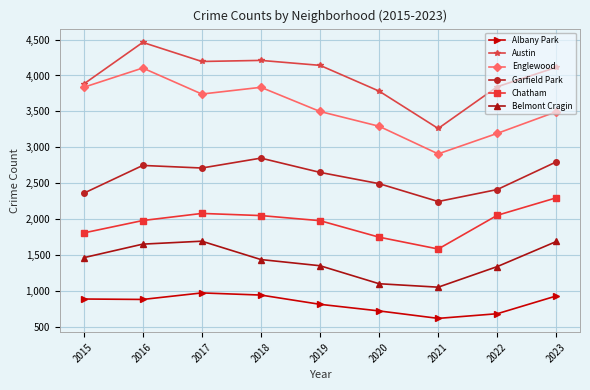

Where does the Austin series first go above 4114?

2016